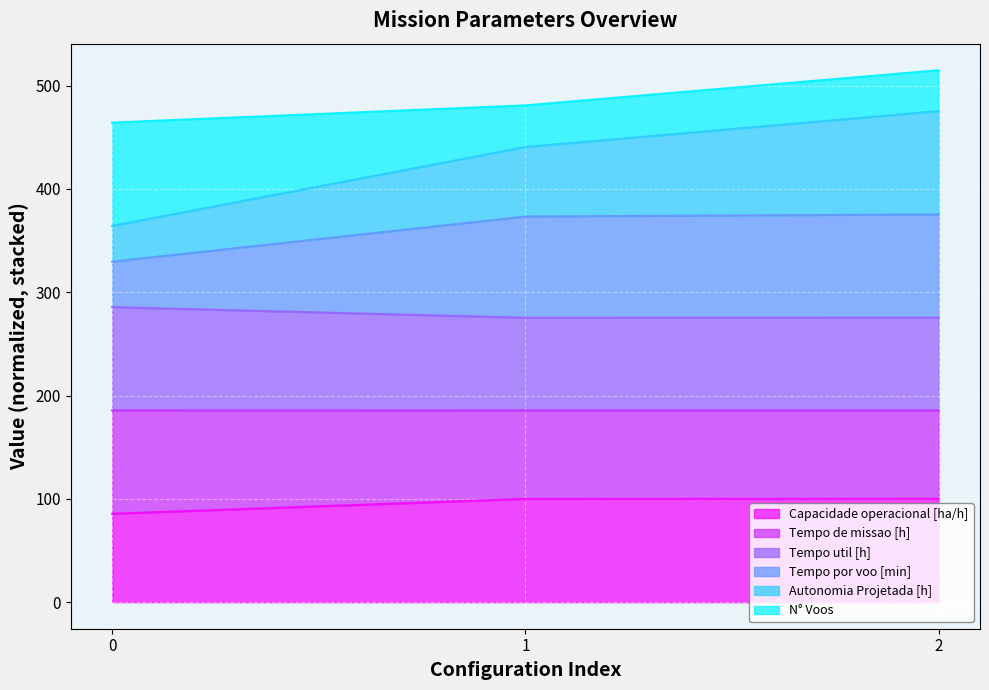

What is the maximum value for Capacidade operacional [ha/h]?

100.0